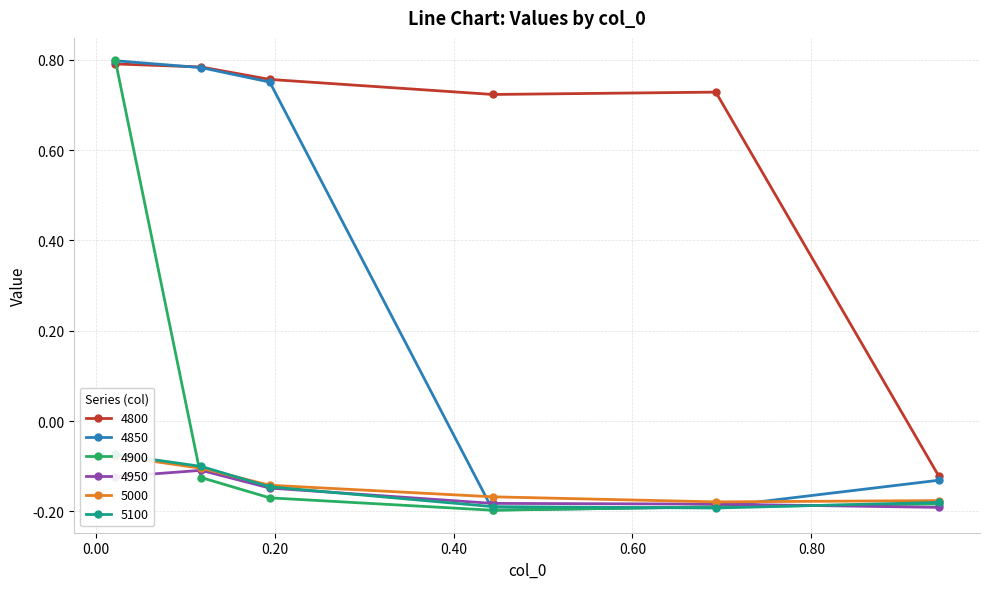

How many lines are shown in the chart?

6